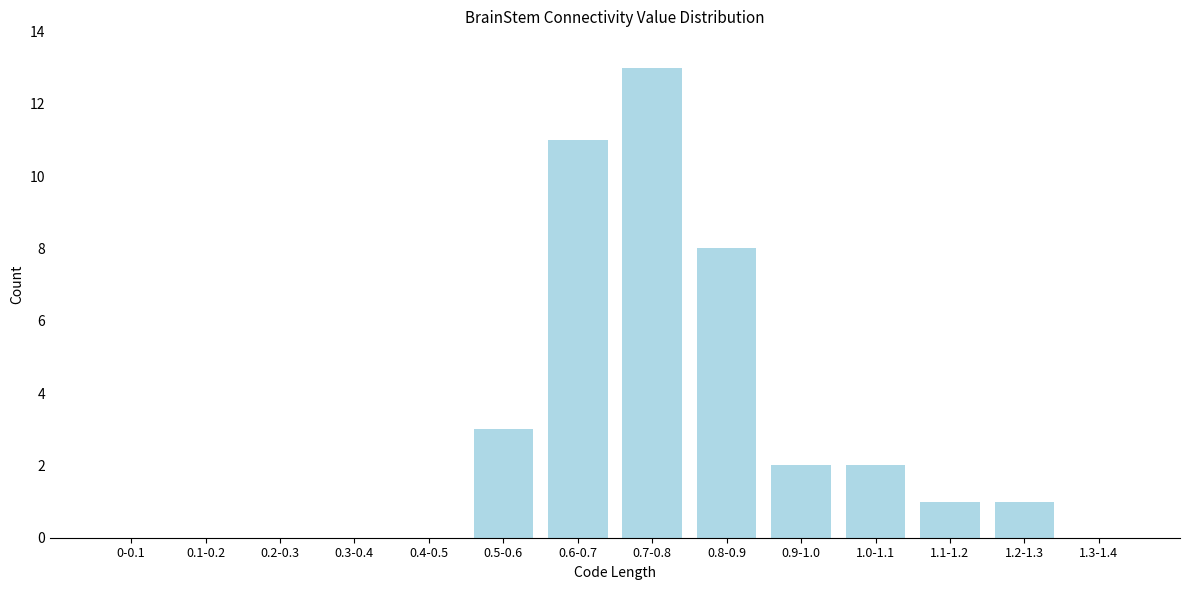

Reading left to right, transcribe all the data shown in this chart.

0-0.1=0	0.1-0.2=0	0.2-0.3=0	0.3-0.4=0	0.4-0.5=0	0.5-0.6=3	0.6-0.7=11	0.7-0.8=13	0.8-0.9=8	0.9-1.0=2	1.0-1.1=2	1.1-1.2=1	1.2-1.3=1	1.3-1.4=0